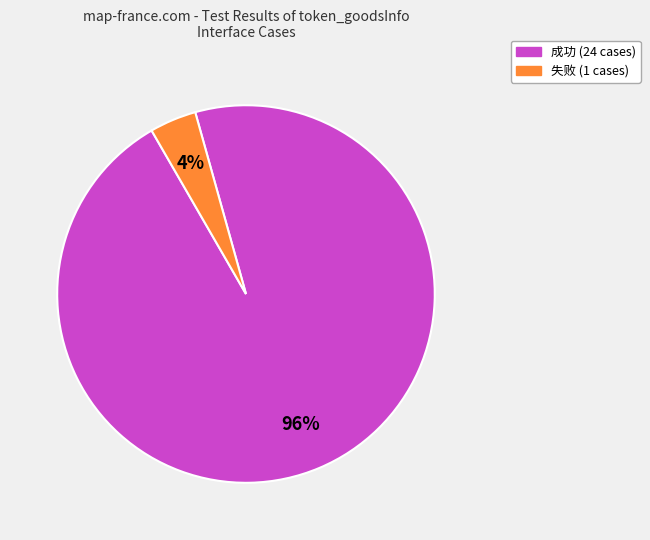

To the nearest percent, what is the average slice percentage?

50%